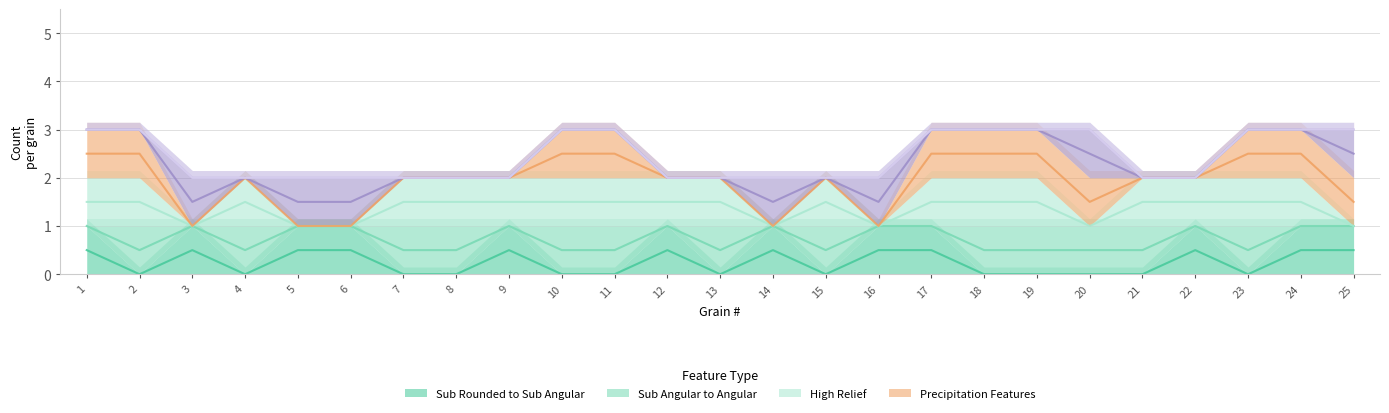

Between 21 and 24, which is larger?

24